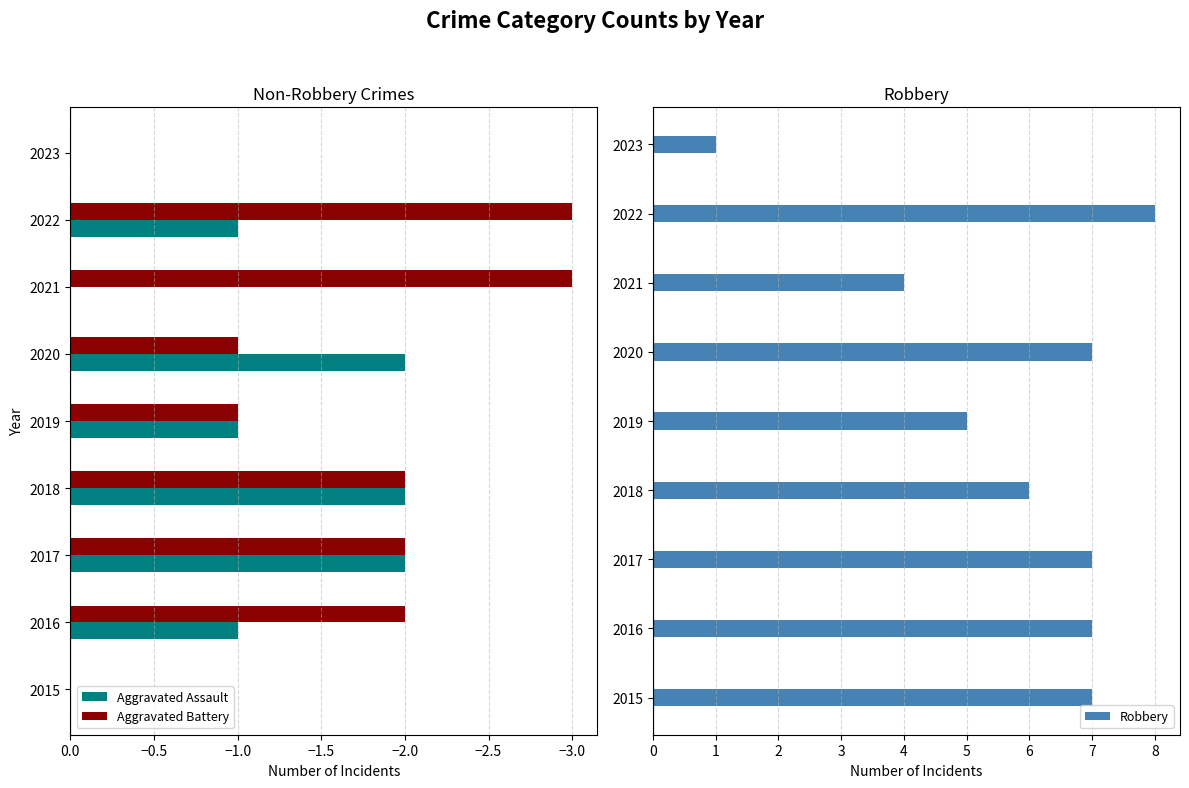

What is the sum of all Aggravated Assault values?

-9